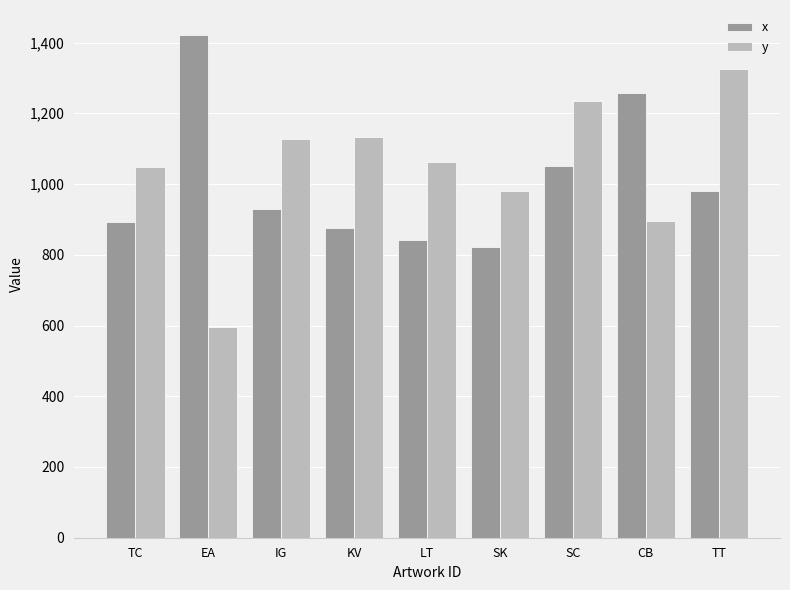

How many categories are shown in the chart?

9